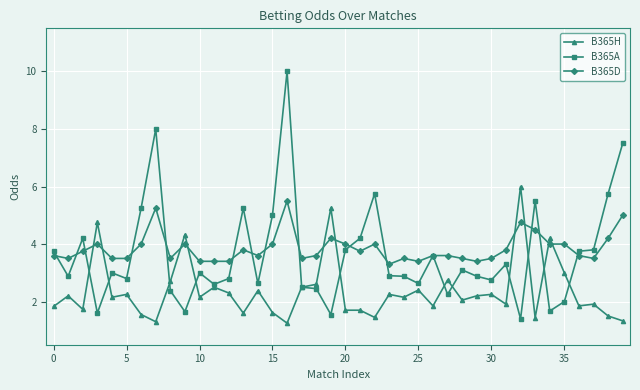

What is the difference between the maximum and second lowest values in the B365D series?

2.1